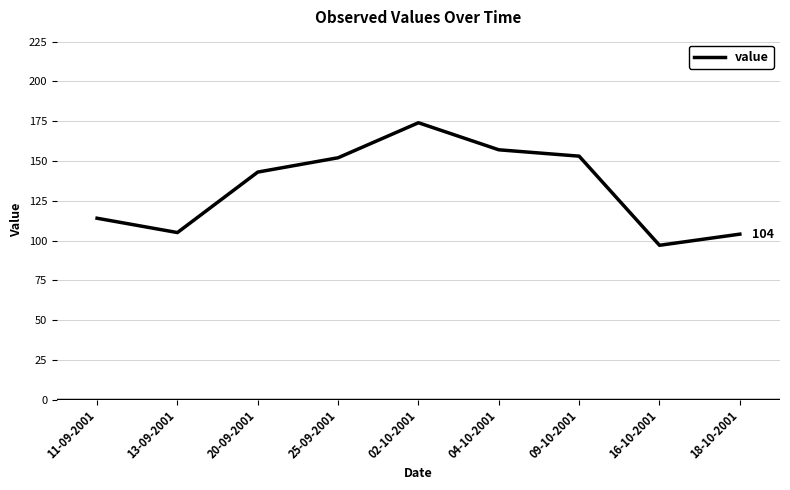

At which category does the data reach its first local peak?

02-10-2001